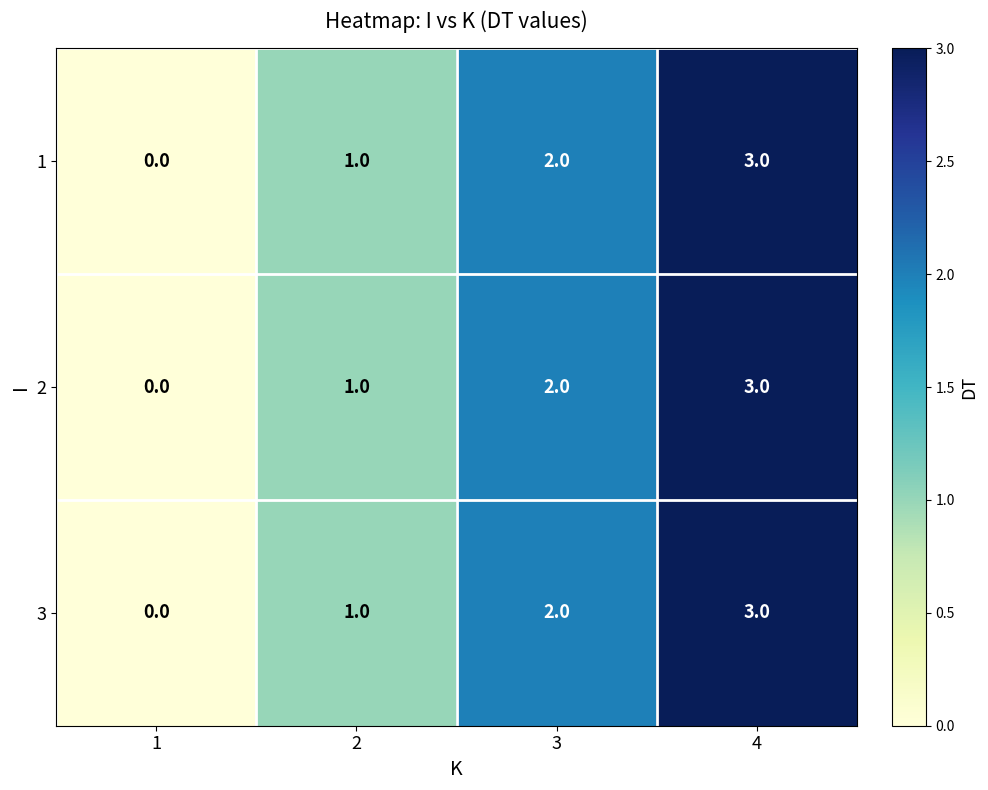

What is the maximum value shown in the chart?

3